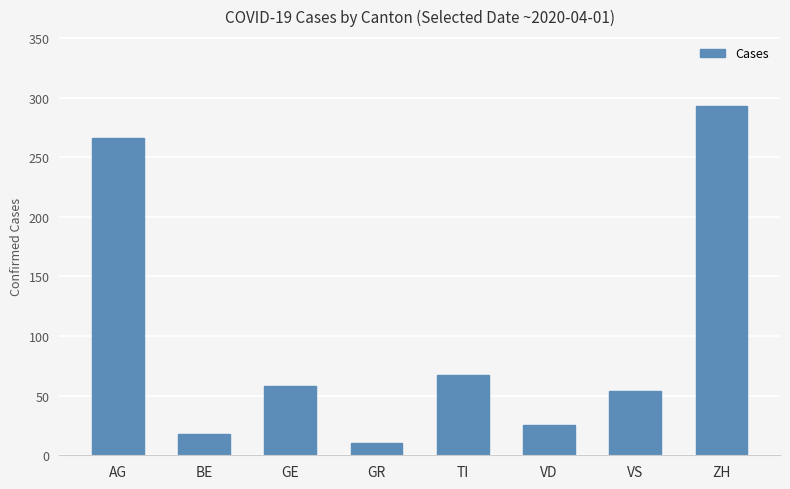

At which category does the chart reach its peak across all series?

ZH